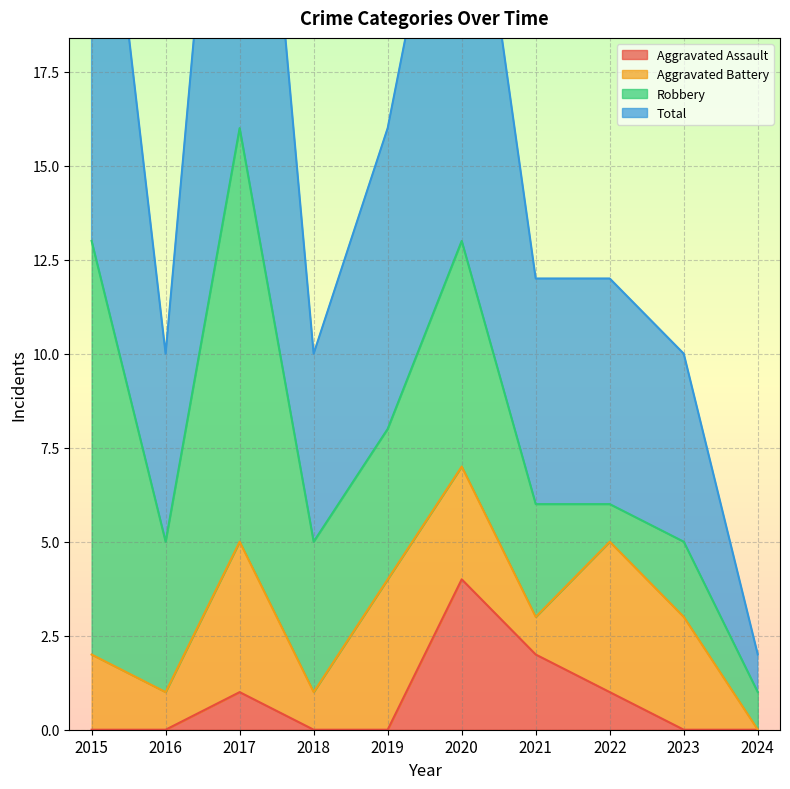

What is the sum of all Total values?

157